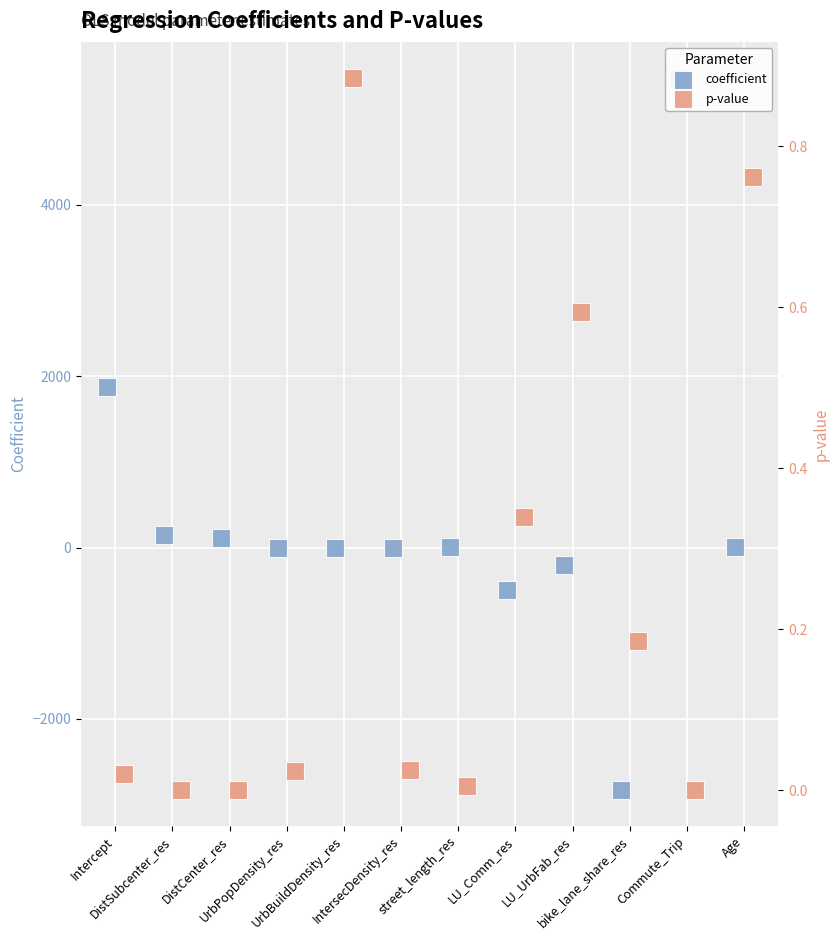

What are all the series names shown in the legend?

coefficient, p-value